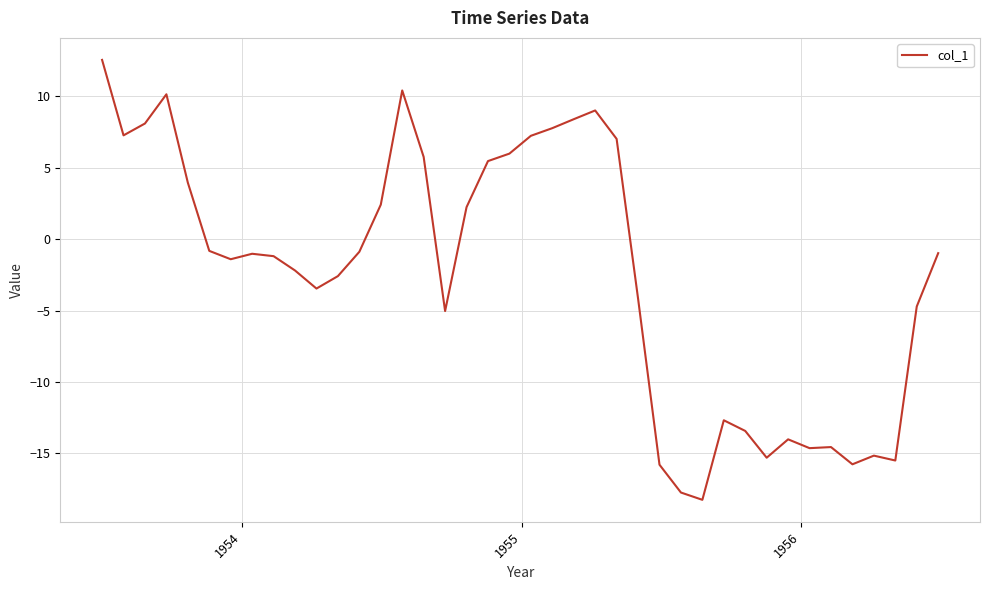

Does the chart display data point markers on the line(s)?

No